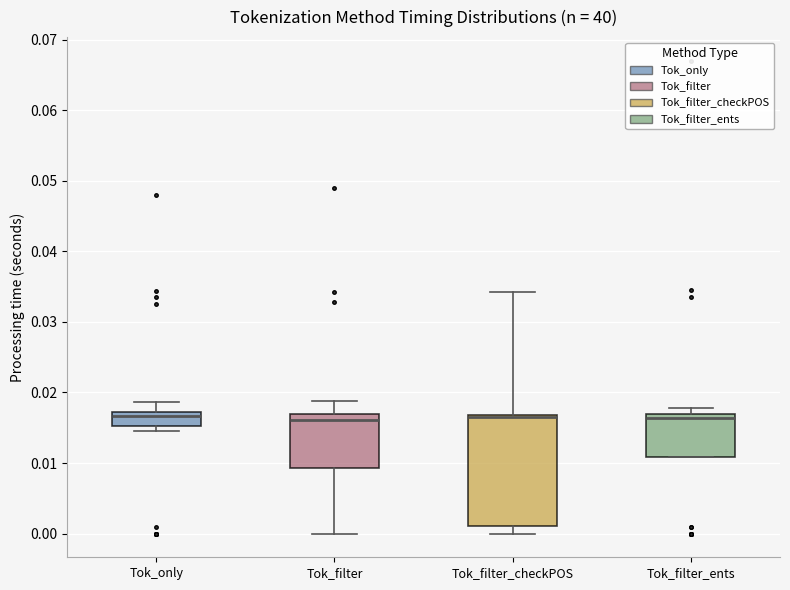

Which box is the tallest, from its lower edge to its upper edge?

Tok_filter_checkPOS